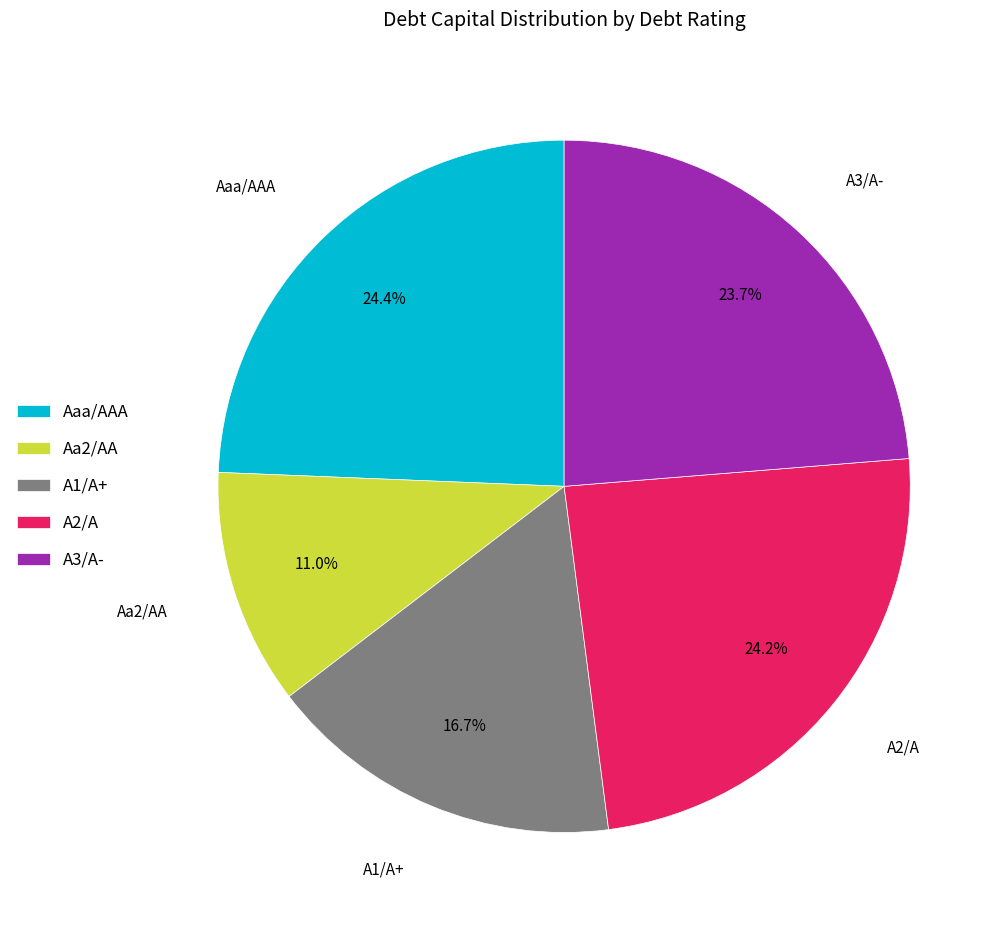

How many slices are in this pie chart?

5